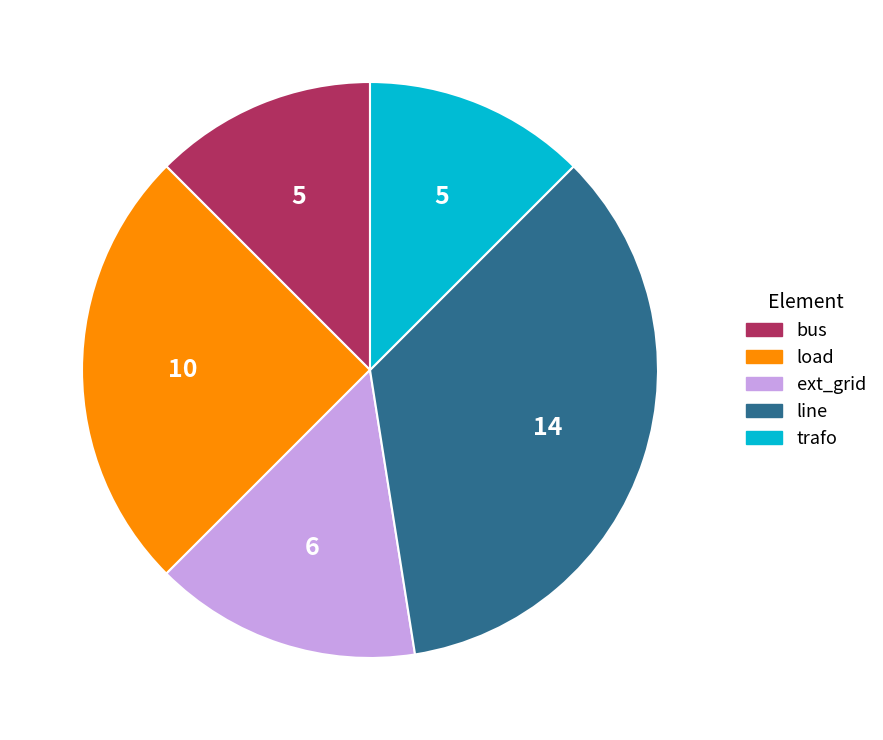

Between line and trafo, which is larger?

line